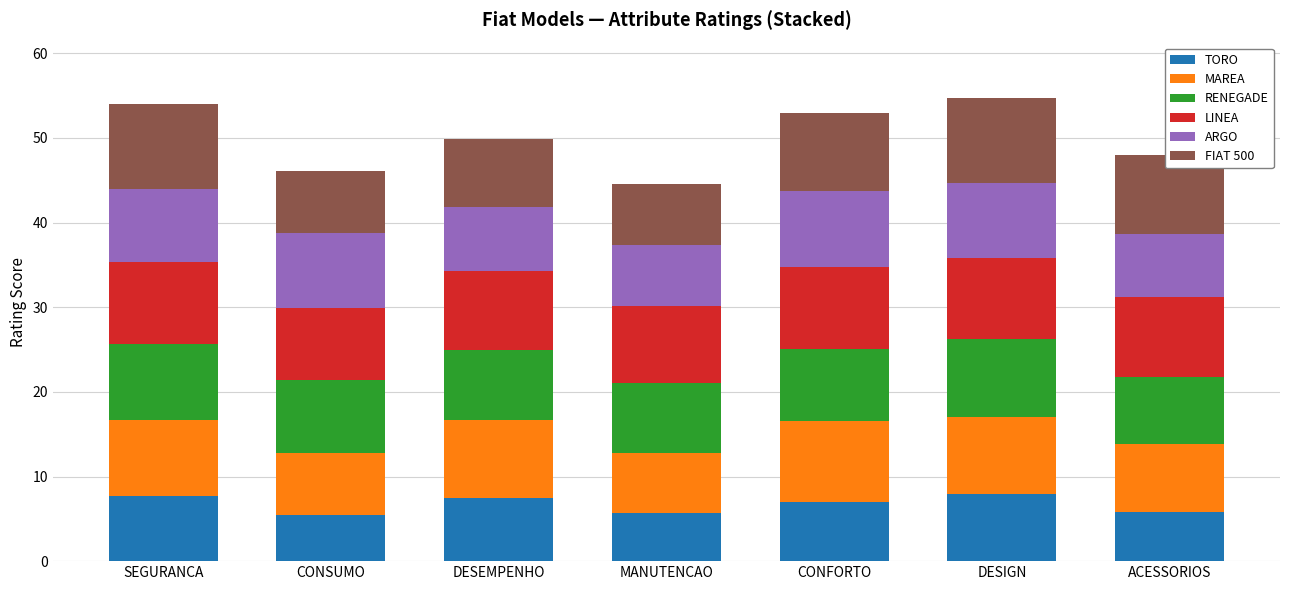

The TORO series shows 13.2 at DESIGN. True or false?

False